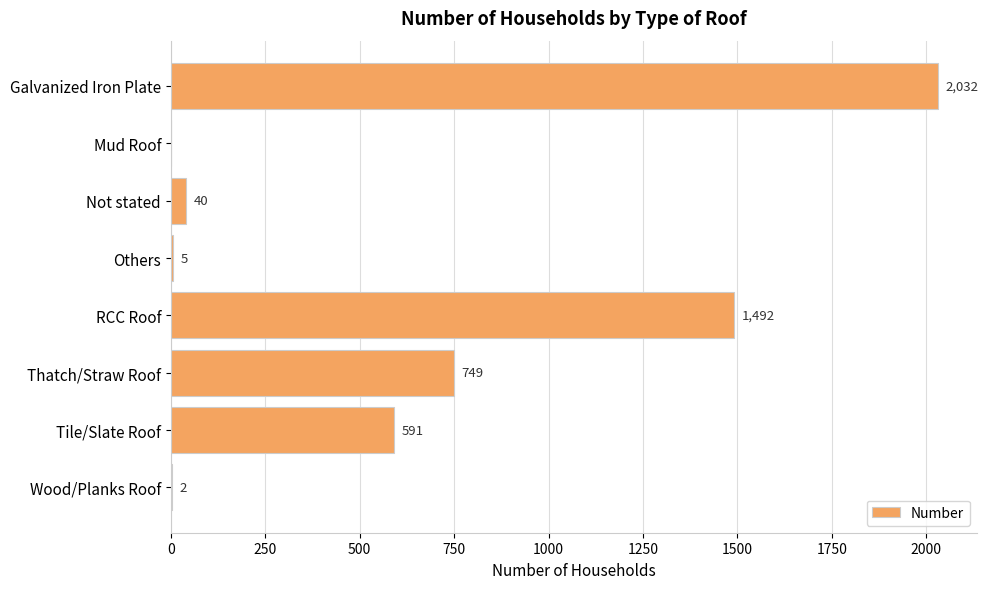

Which label corresponds to the largest value in the chart?

Galvanized Iron Plate